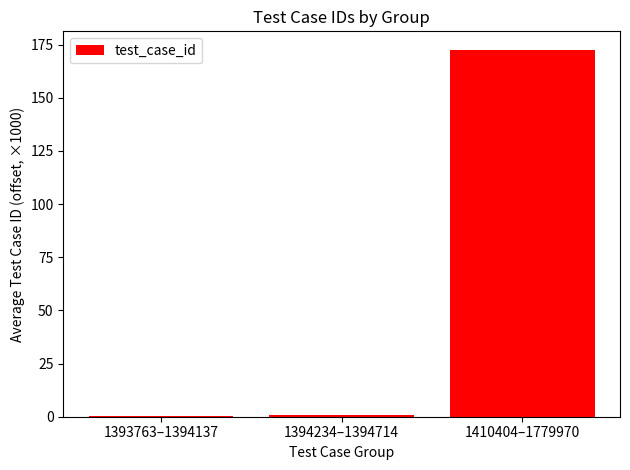

What is the sum of all values?

173.4